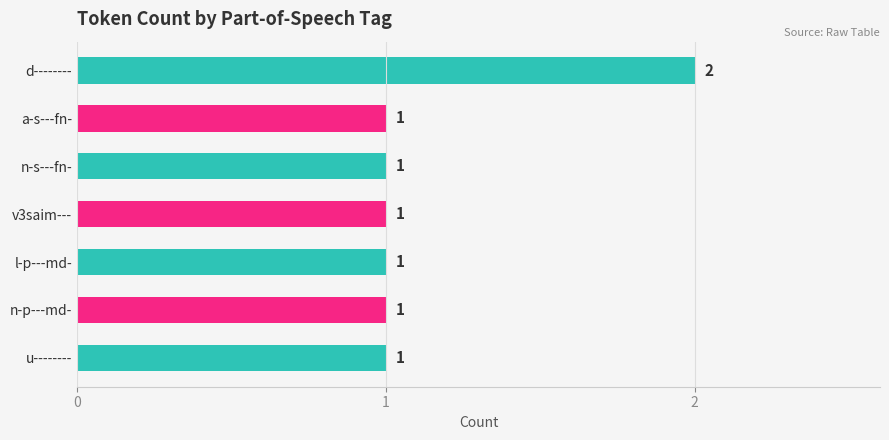

What is the value of the 4th bar from the top?

1